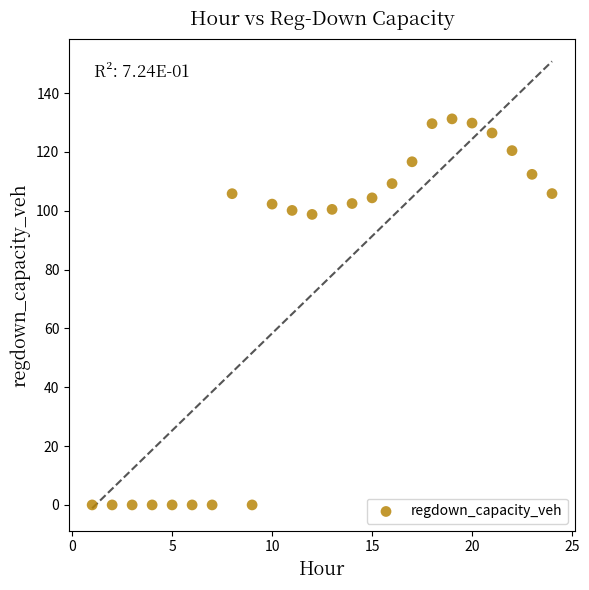

What is the range of X values (max minus min)?

23.0